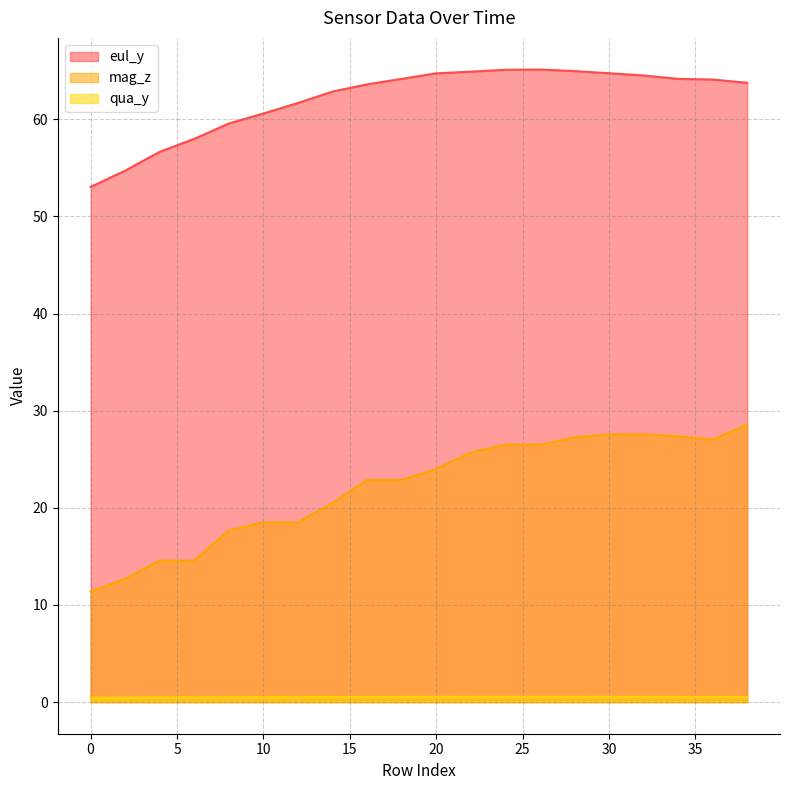

True or false: eul_y and qua_y intersect in this chart.

False